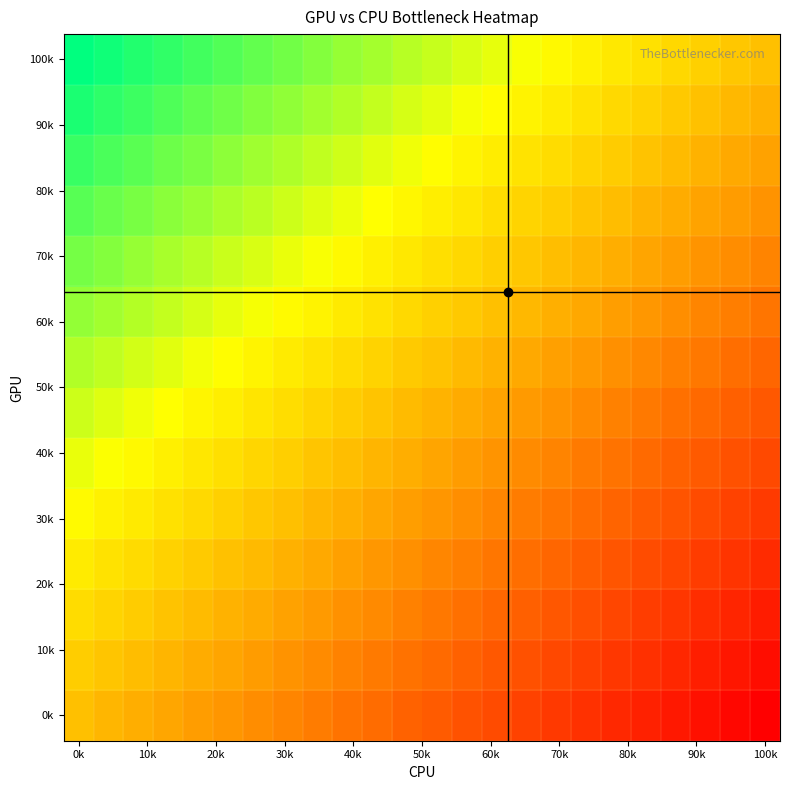

At how many categories does at least one series exceed 0?

23